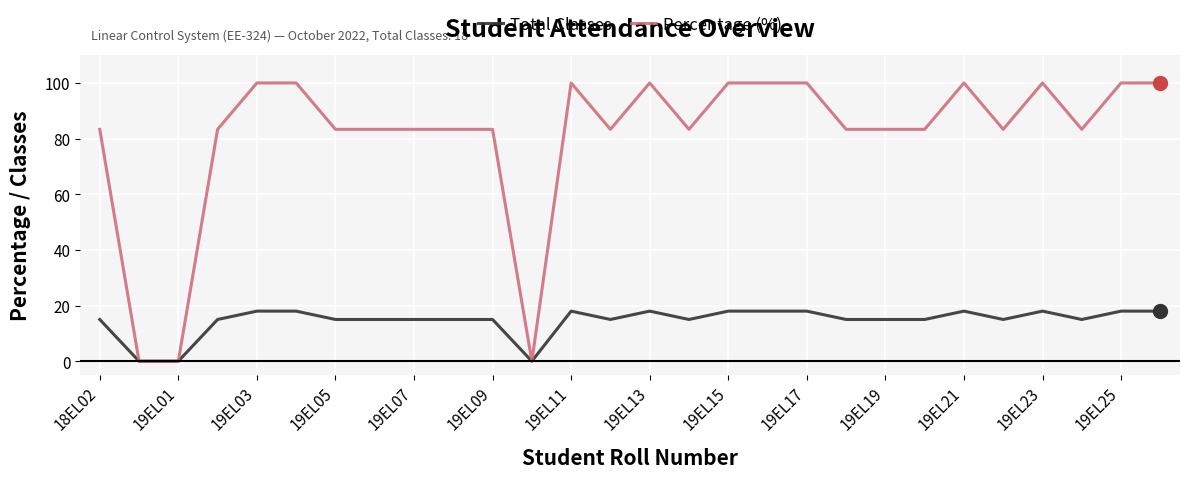

Count the number of data series in this chart.

2